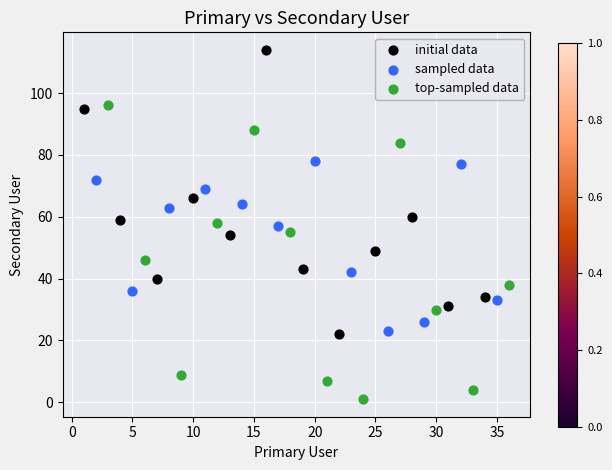

Which series contains the highest Y value?

initial data